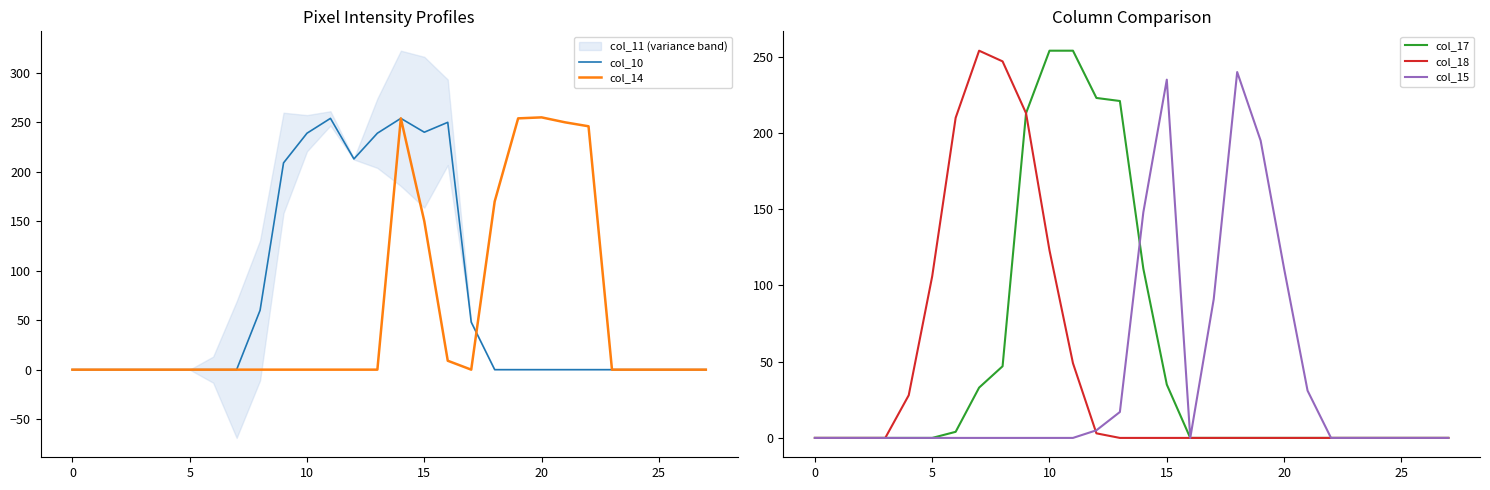

Rank the series at 14 from highest to lowest value.

col_10, col_14, col_15, col_17, col_18